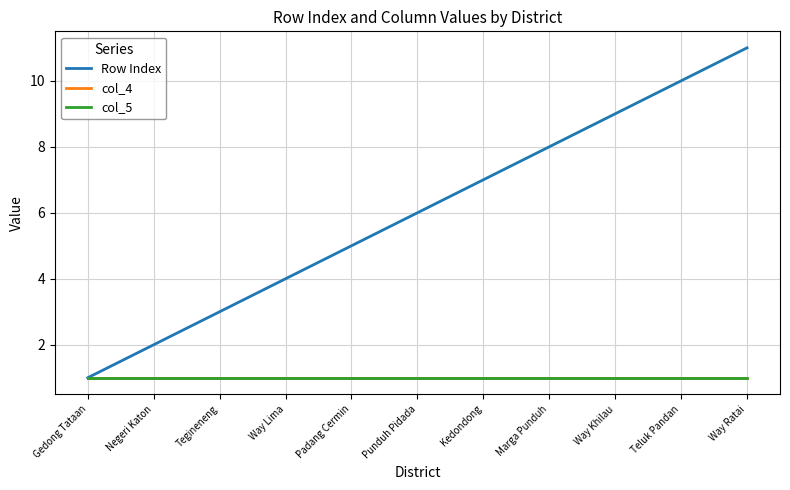

Does the chart display data point markers on the line(s)?

No